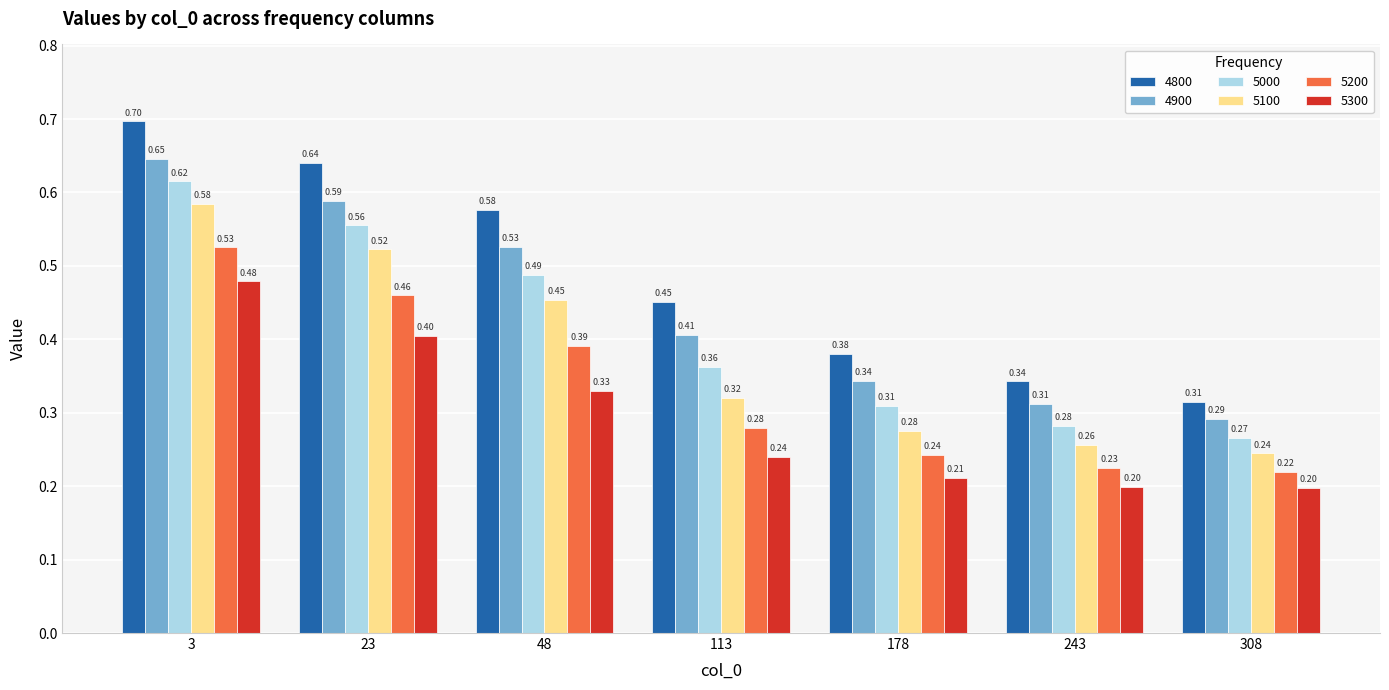

List the series in order of their peak value, highest first.

4800, 4900, 5000, 5100, 5200, 5300